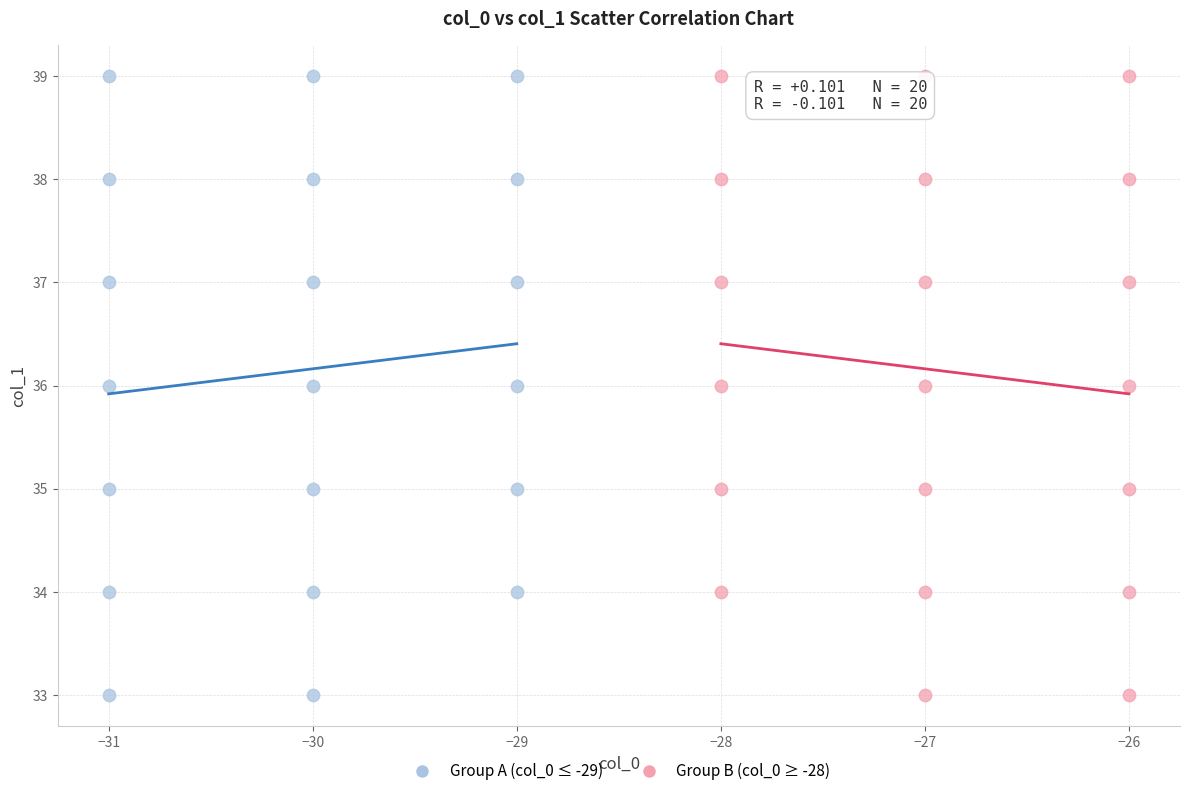

What are all the series names shown in the legend?

Group A (col_0 ≤ -29), Group B (col_0 ≥ -28)